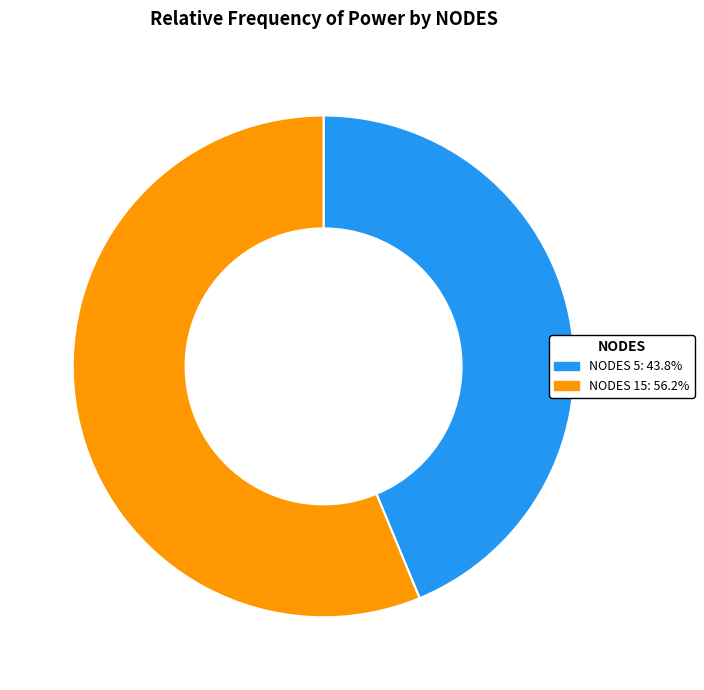

Approximately how many times larger is the value at NODES 5: 43.8% compared to NODES 15: 56.2%?

0.8